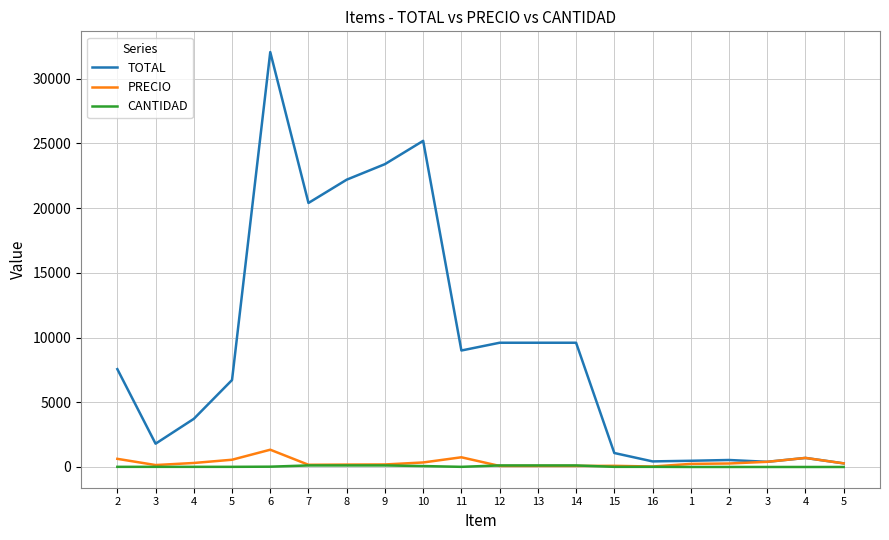

How many lines are shown in the chart?

3